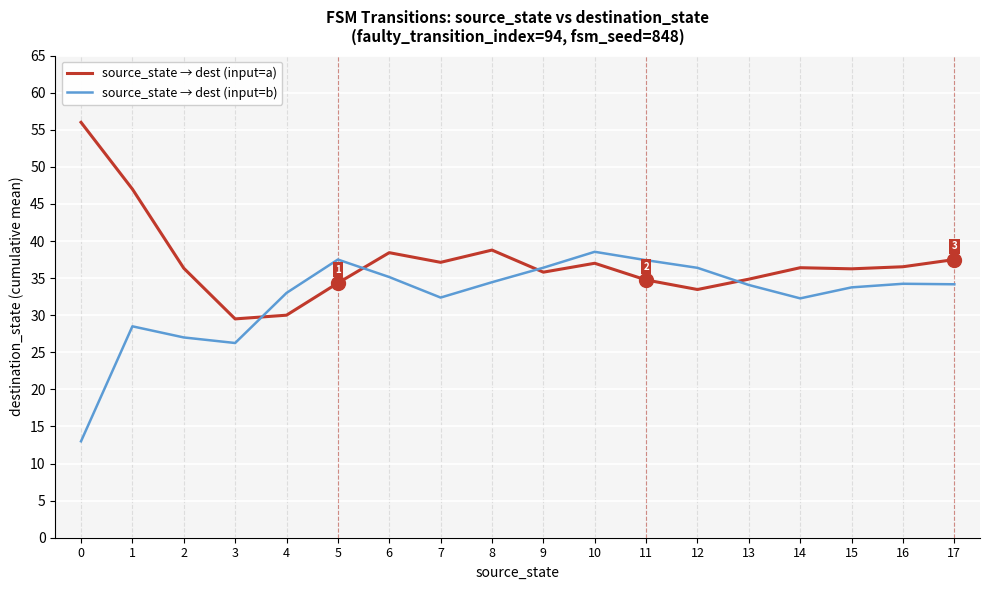

What is the difference between the second highest and second lowest values in the source_state → dest (input=a) series?

17.0